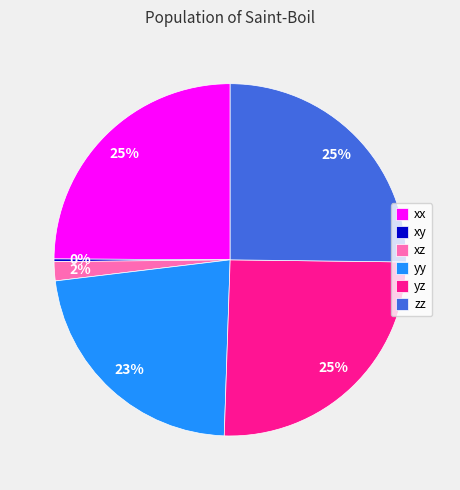

To the nearest percent, what percentage of the pie is yz?

25%